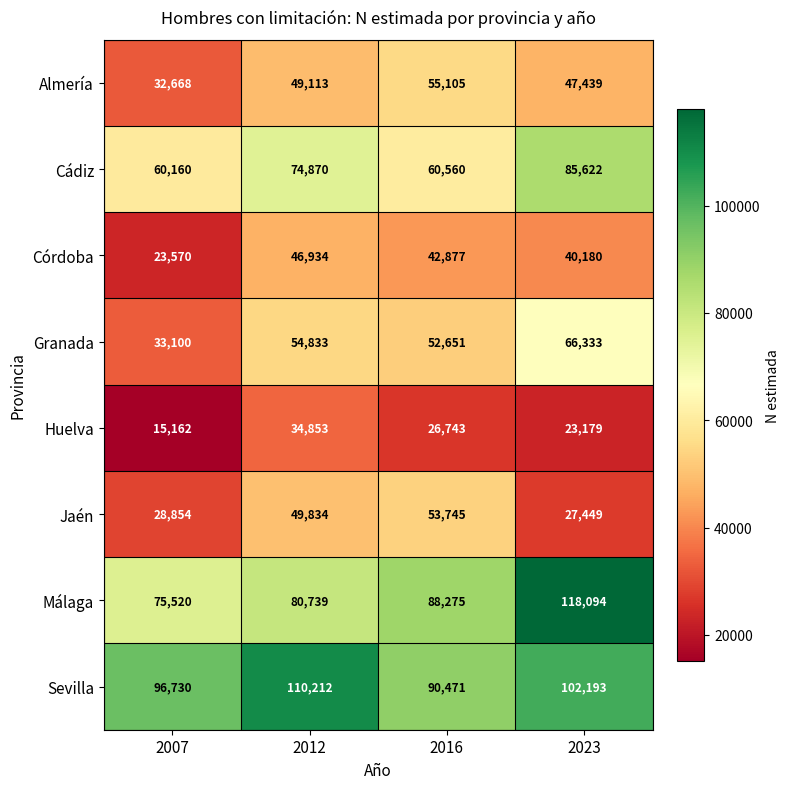

The value of Almería at 2023 is 81804. True or false?

False